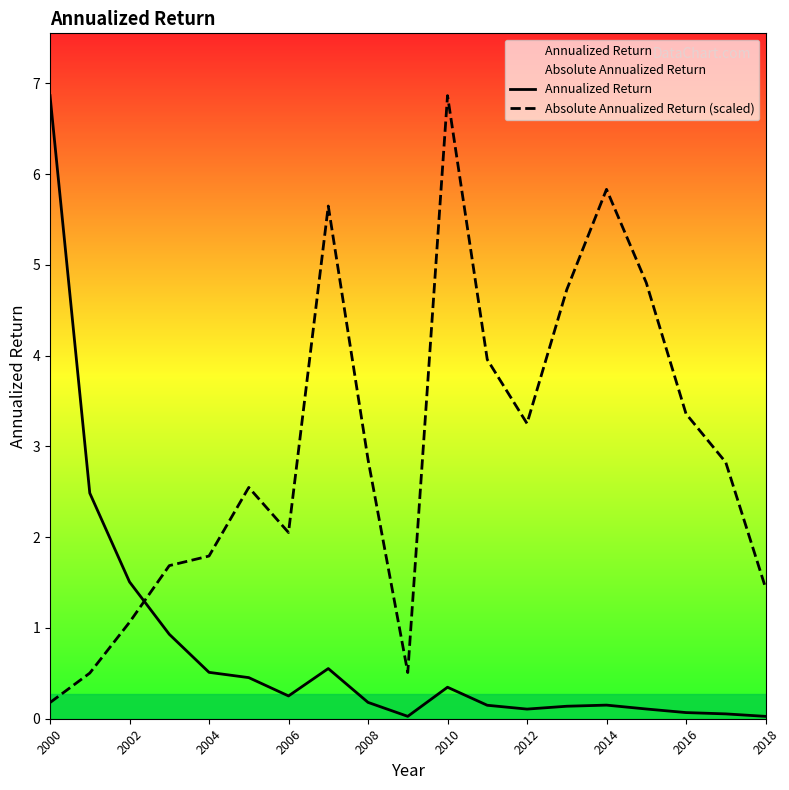

Is this an area chart (filled region under the line)?

No